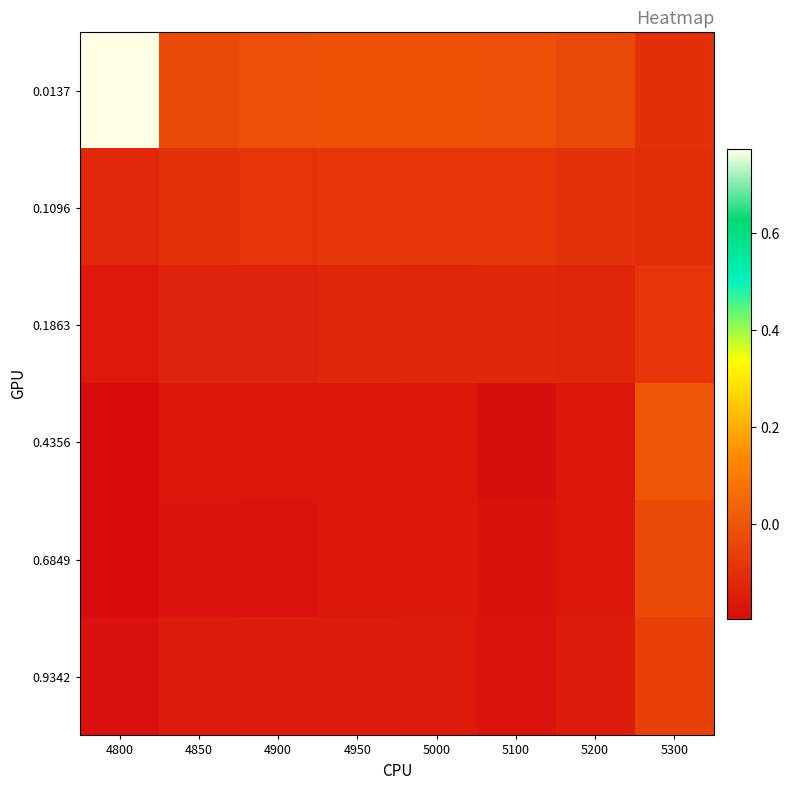

Reading left to right, transcribe all the data shown in this chart.

0.0137: 4800=0.8	4850=-0.0	4900=-0.0	4950=-0.0	5000=-0.0	5100=-0.0	5200=-0.0	5300=-0.1
0.1096: 4800=-0.1	4850=-0.1	4900=-0.1	4950=-0.1	5000=-0.1	5100=-0.1	5200=-0.1	5300=-0.1
0.1863: 4800=-0.2	4850=-0.1	4900=-0.1	4950=-0.1	5000=-0.1	5100=-0.1	5200=-0.1	5300=-0.1
0.4356: 4800=-0.2	4850=-0.2	4900=-0.2	4950=-0.2	5000=-0.2	5100=-0.2	5200=-0.2	5300=-0.0
0.6849: 4800=-0.2	4850=-0.2	4900=-0.2	4950=-0.2	5000=-0.2	5100=-0.2	5200=-0.2	5300=-0.0
0.9342: 4800=-0.2	4850=-0.2	4900=-0.2	4950=-0.2	5000=-0.2	5100=-0.2	5200=-0.2	5300=-0.1